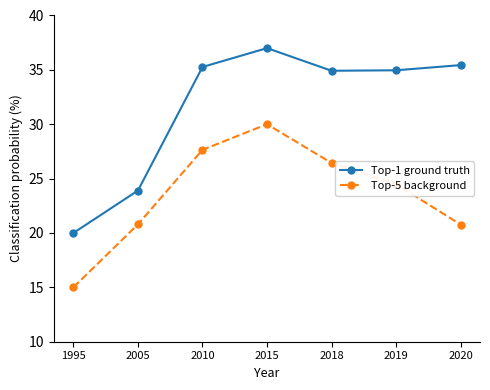

At how many categories does at least one series exceed 27?

5